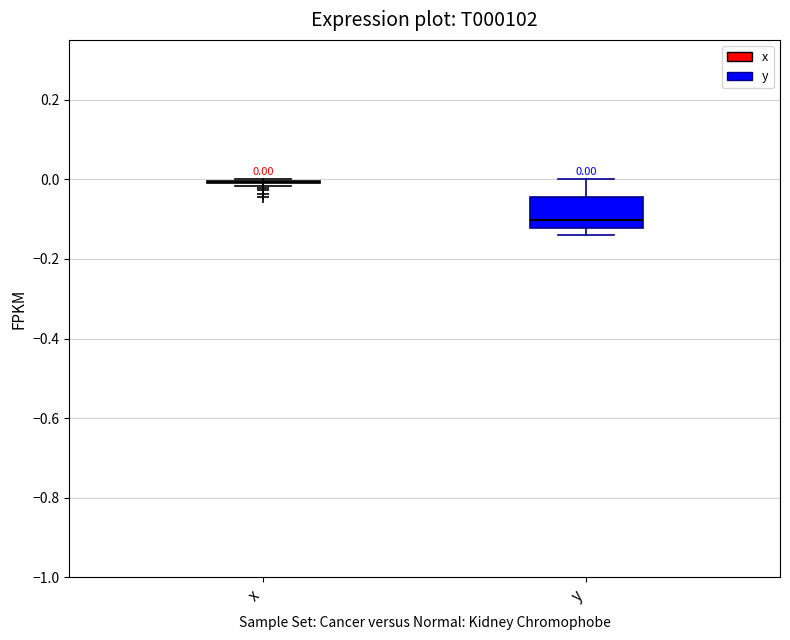

Comparing the boxes themselves (not the whiskers), which one is the tallest?

y